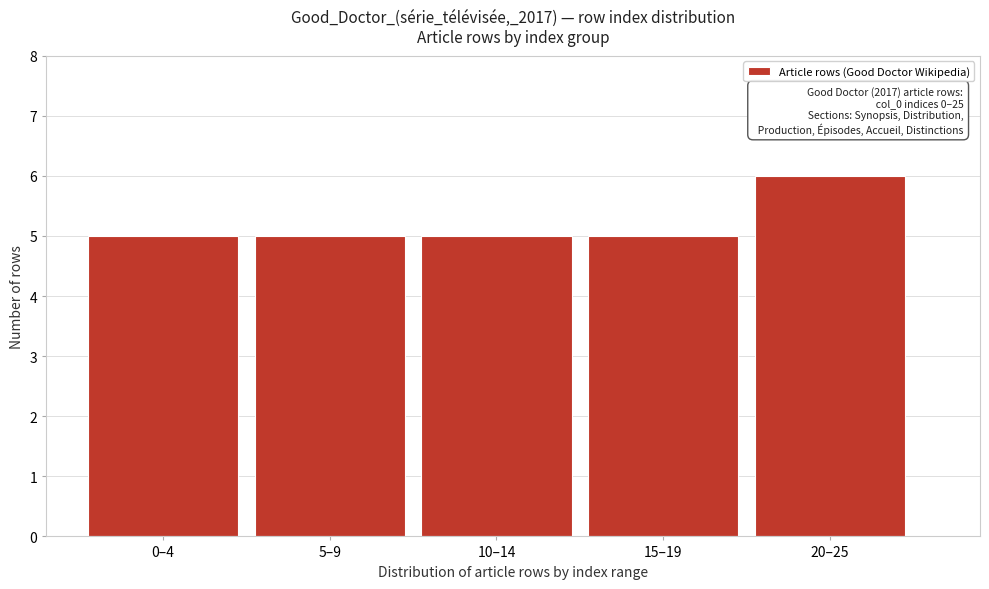

Reading right to left, transcribe all the data shown in this chart.

6	5	5	5	5